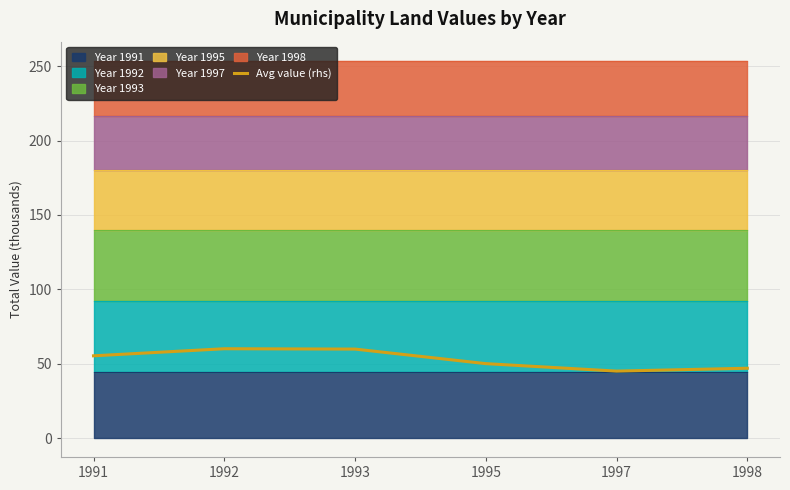

True or false: the data has more than 1 interior local peaks.

False